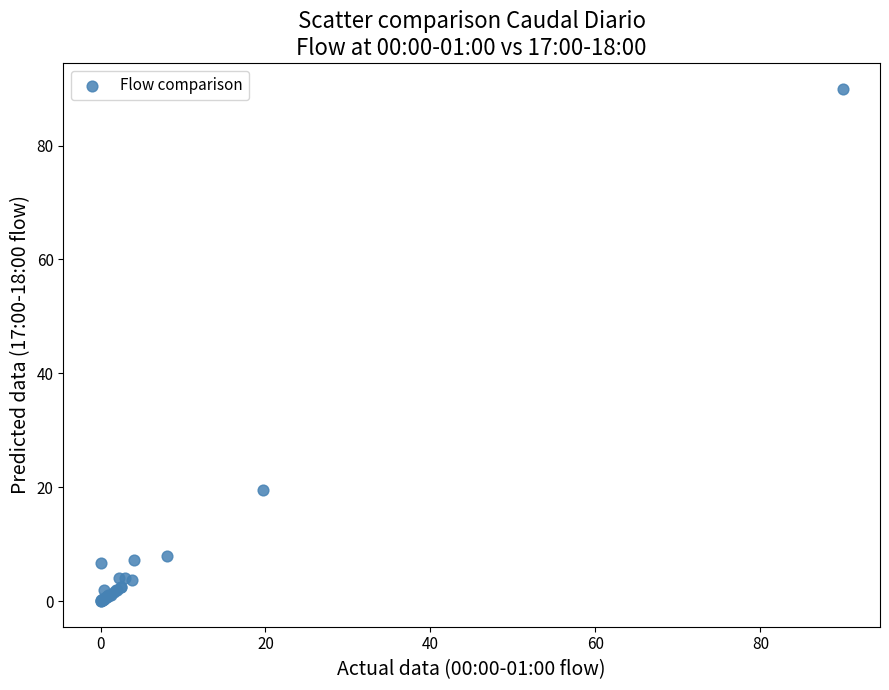

What Y value in the scatter plot is closest to 45?

19.5